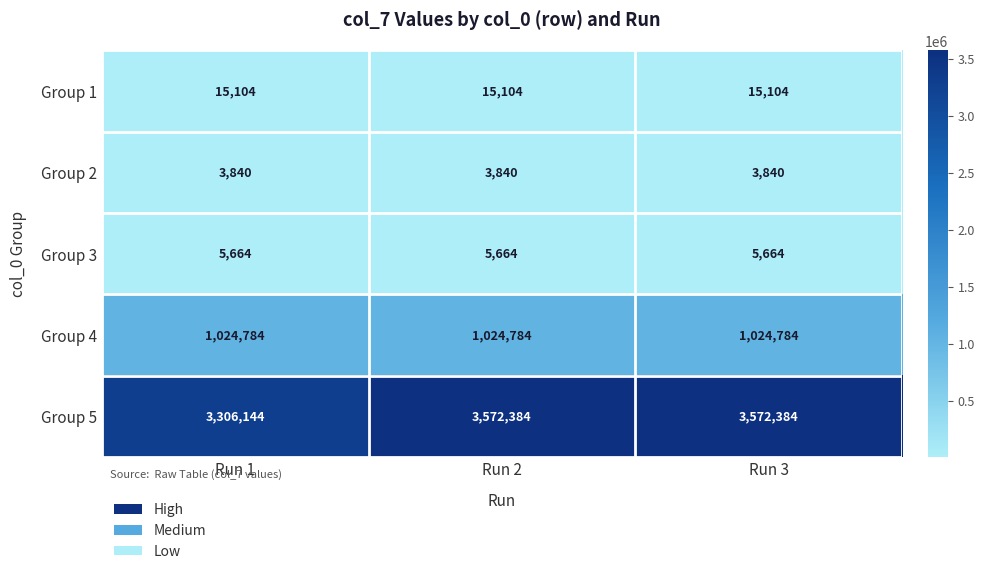

The value of Group 5 at Run 3 is 3572384. True or false?

True